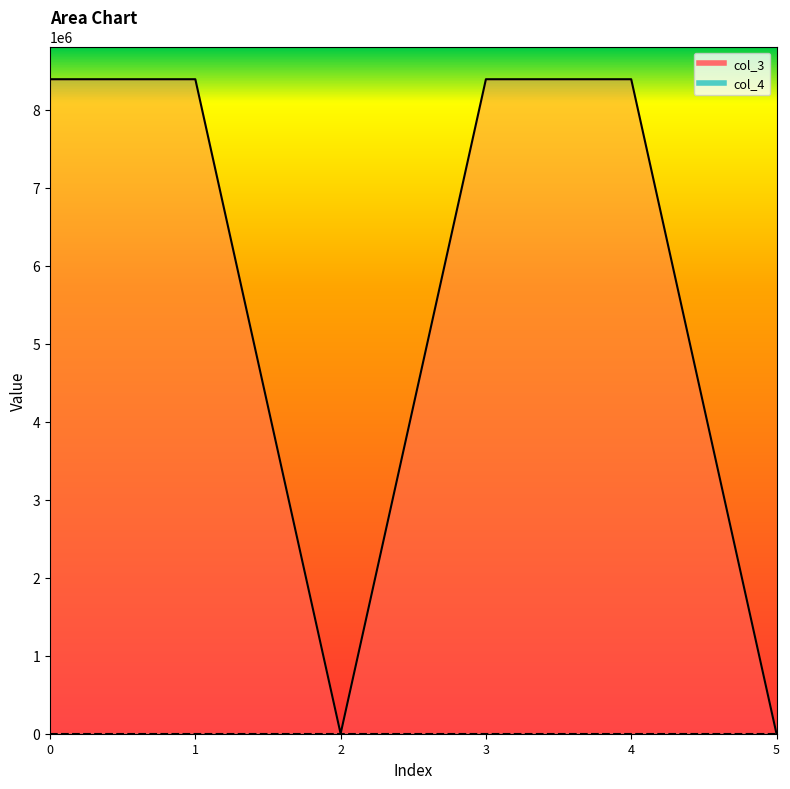

Is it true that the value at 0 is 3671540?

False